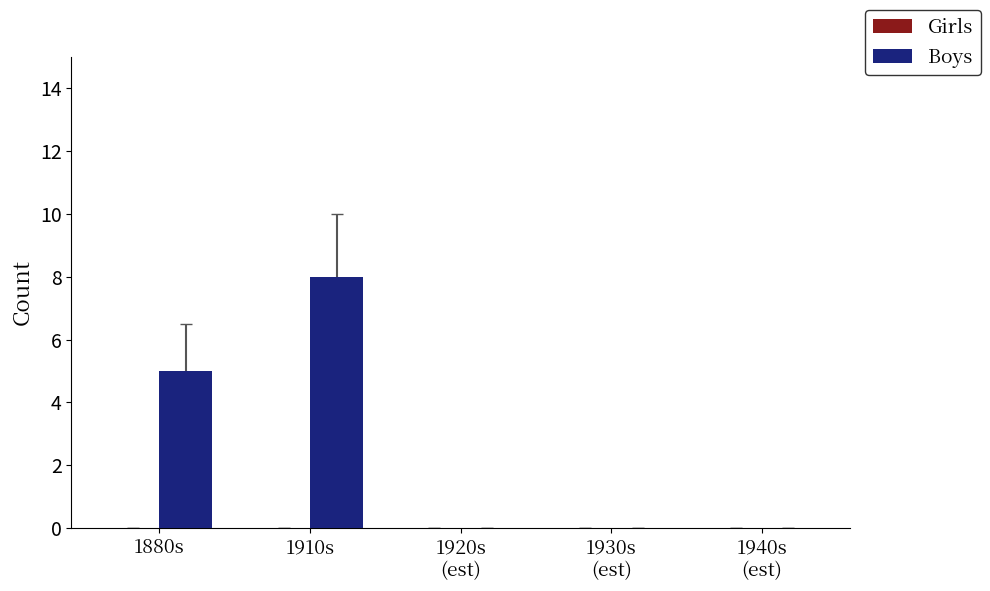

What is the sum of all values?

13